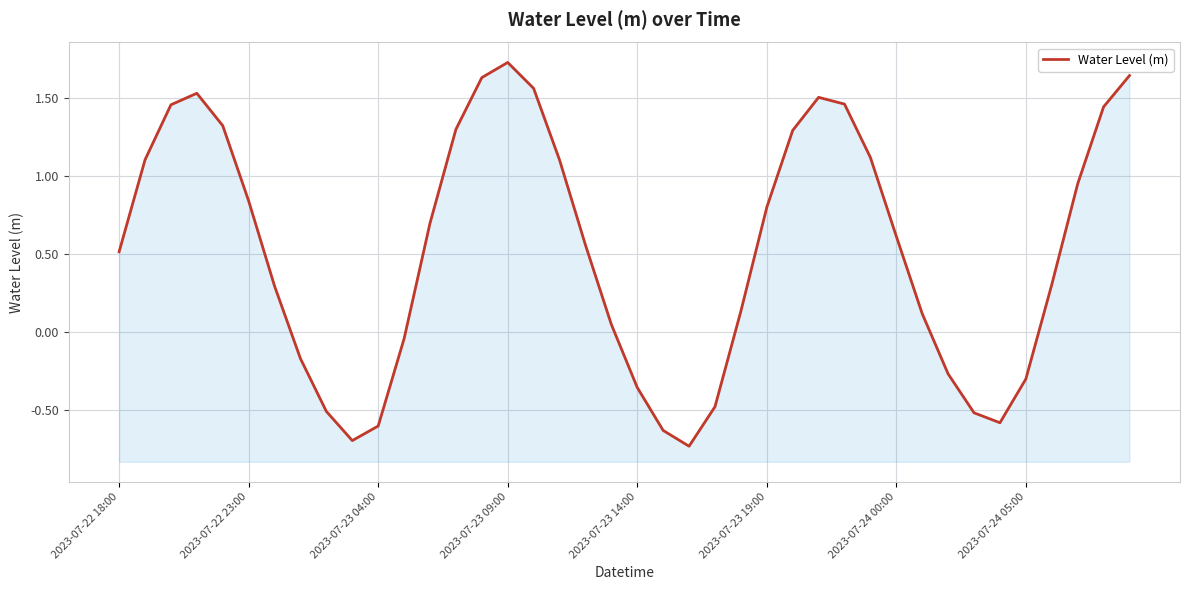

Is it true that the value at 2023-07-23 14:00 is -0.5?

False